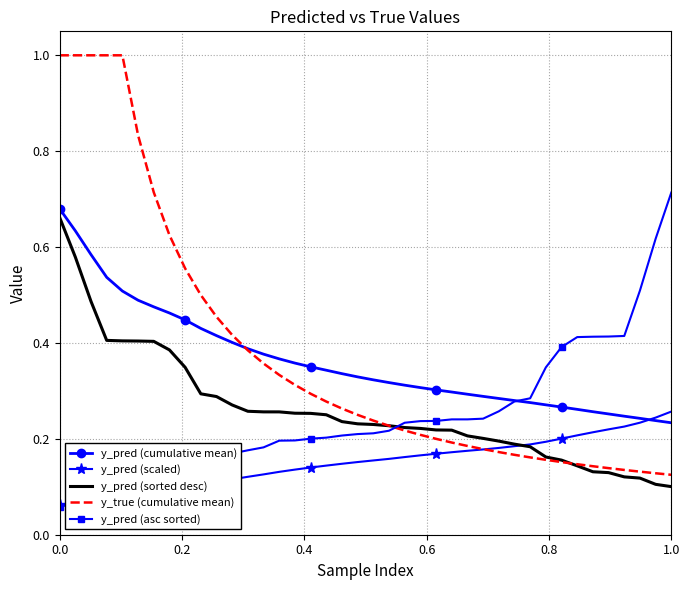

What is the greatest value displayed?

1.0